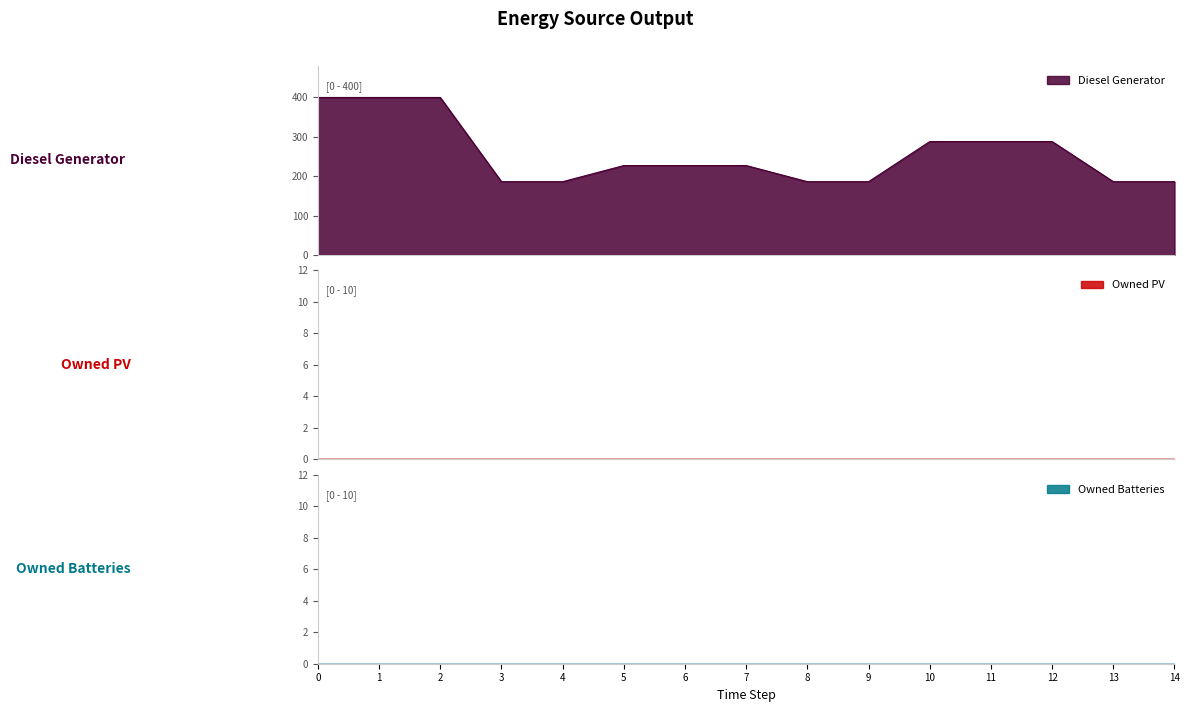

Which series changed the most between 1 and 7?

Diesel Generator